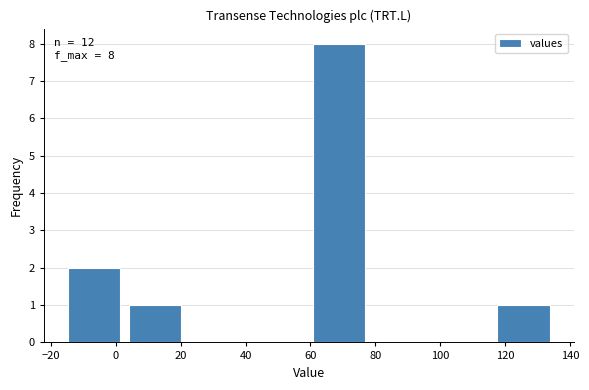

Which range on the x-axis has the tallest bar?

60 to 78